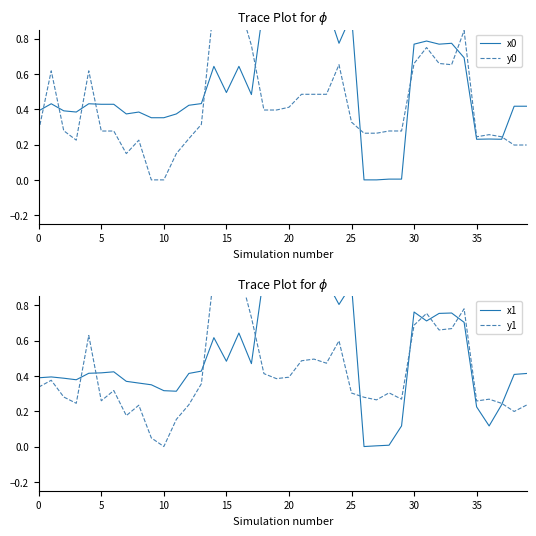

True or false: x1 has more than 1 interior local peaks.

True